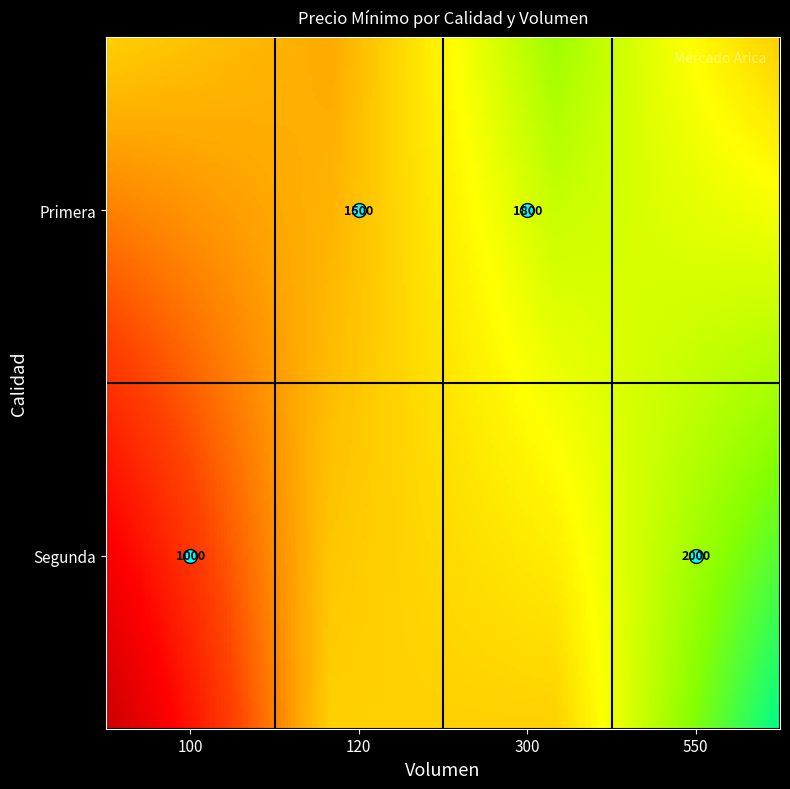

What value does the data have at Primera_300, to the nearest 10?

1800